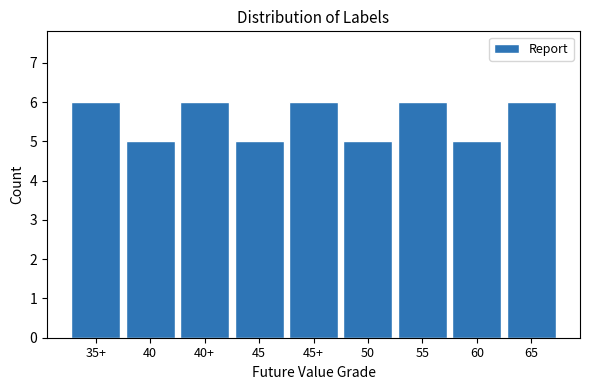

Reading right to left, list all the values displayed in this chart.

65=6	60=5	55=6	50=5	45+=6	45=5	40+=6	40=5	35+=6